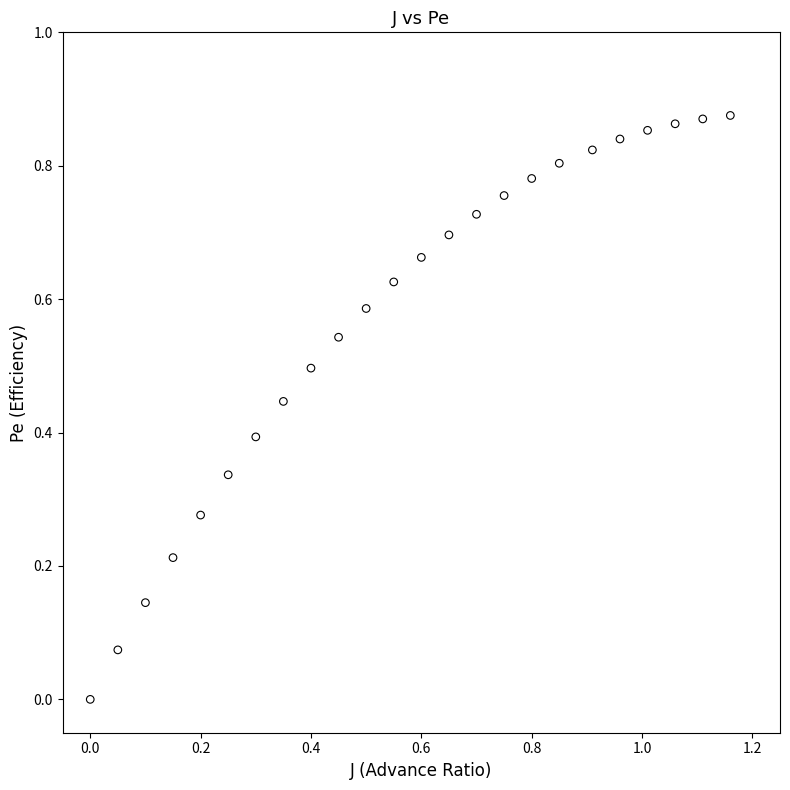

What is the range of X values (max minus min)?

1.2